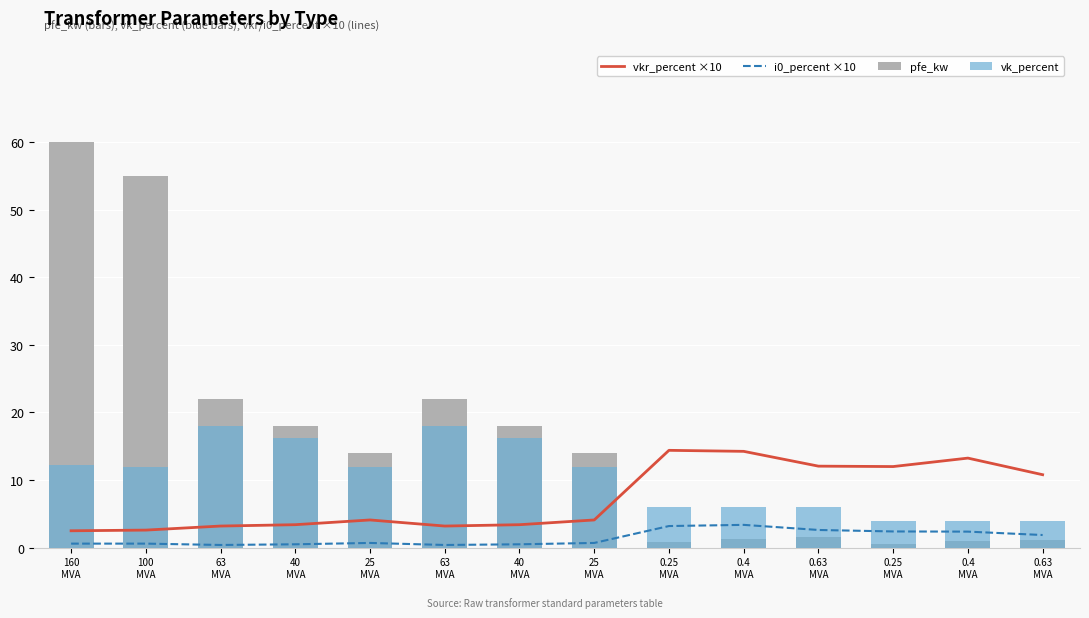

Count the number of categories in the chart.

14